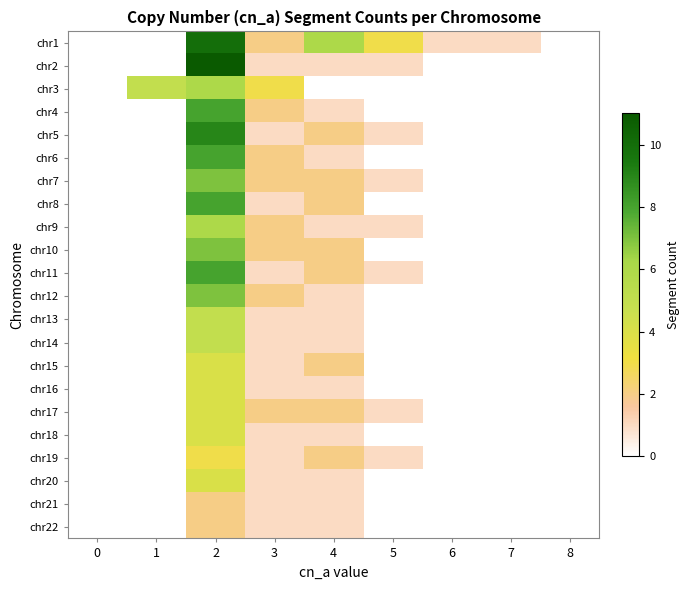

What is the maximum value shown in the chart?

11